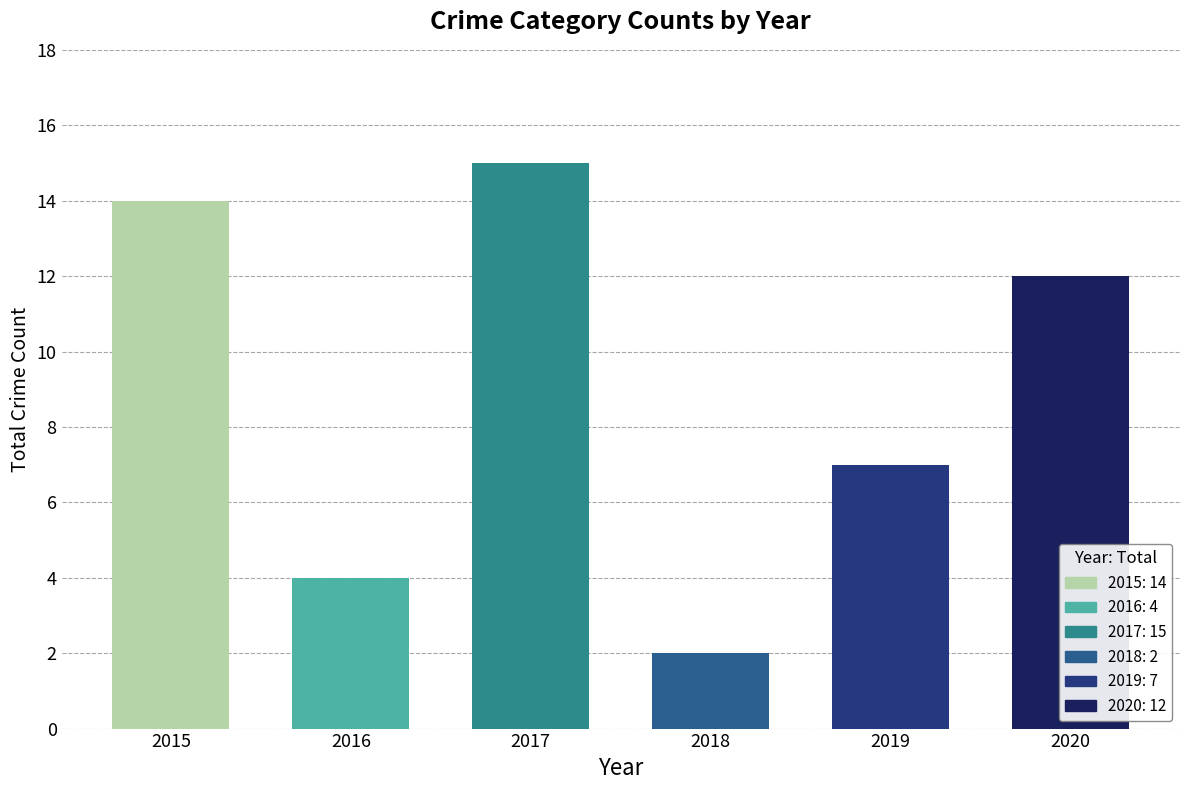

What is the value of the 6th bar from the left?

12